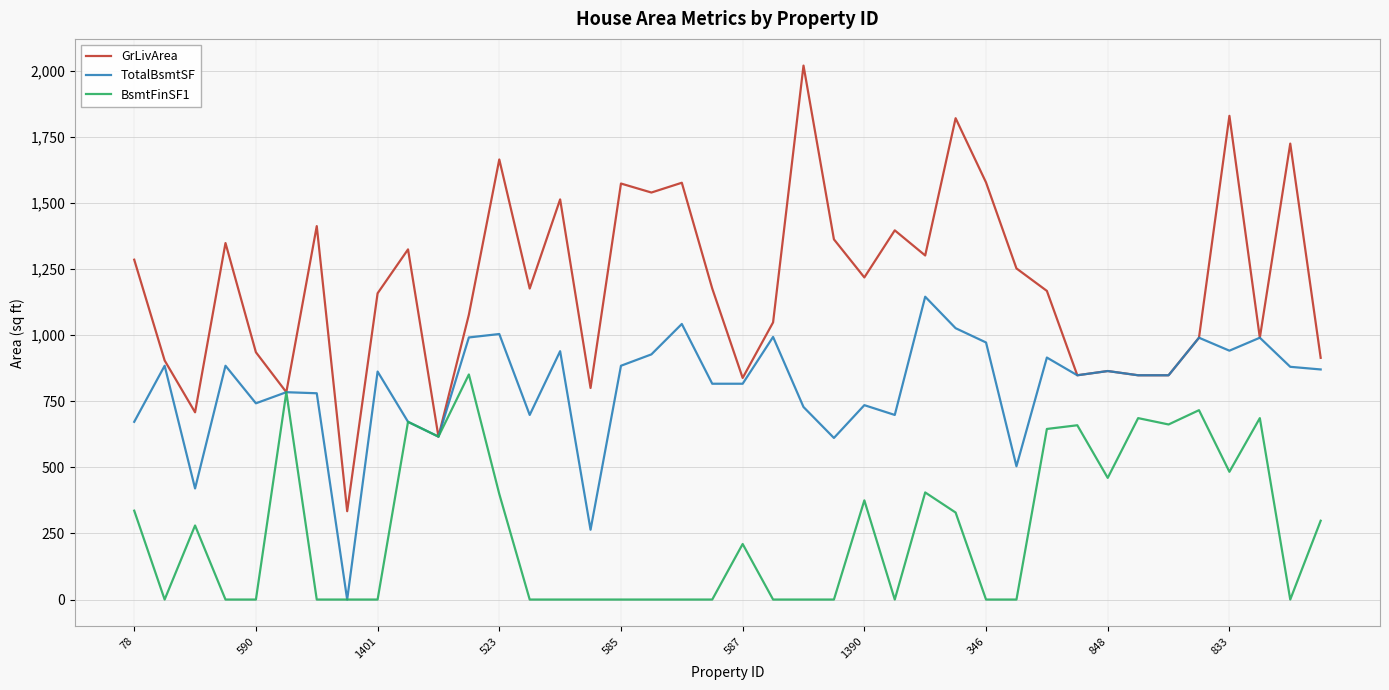

List the series in order of their peak value, highest first.

GrLivArea, TotalBsmtSF, BsmtFinSF1